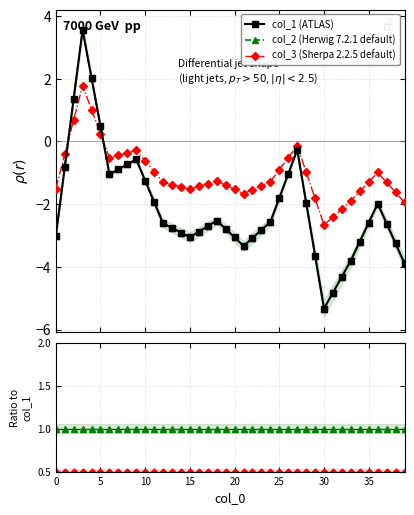

At which label is col_3 / col_1 closest to 0?

20